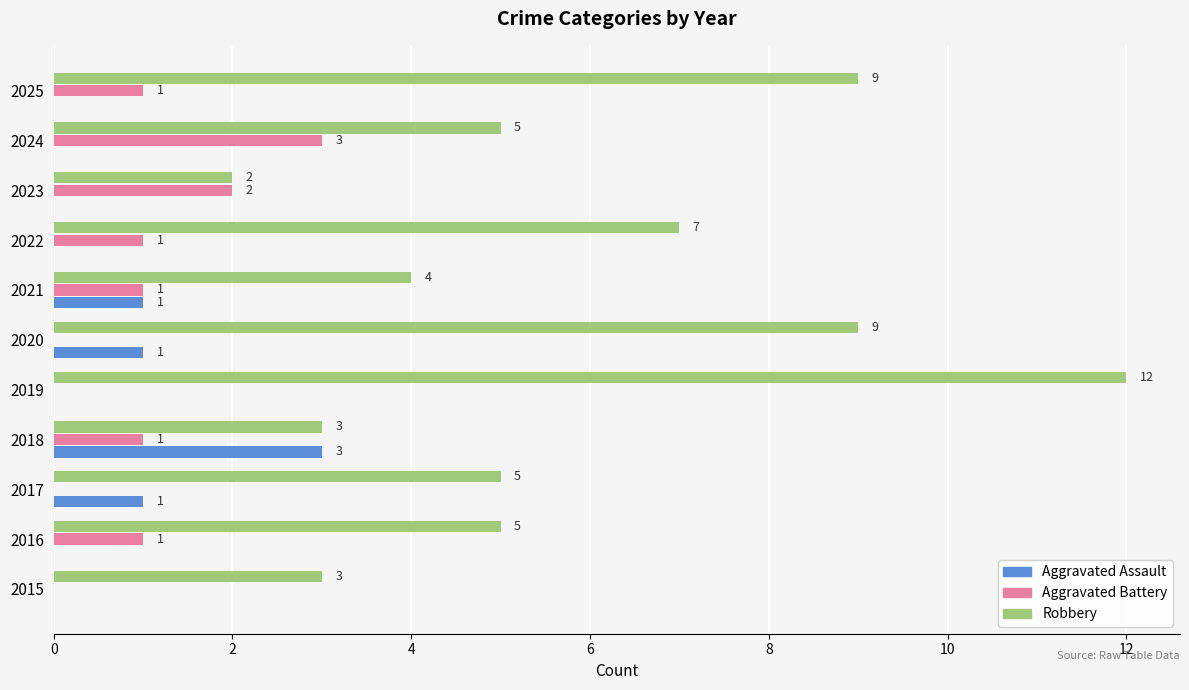

Is it true that Aggravated Assault equals 0 at 2015?

True